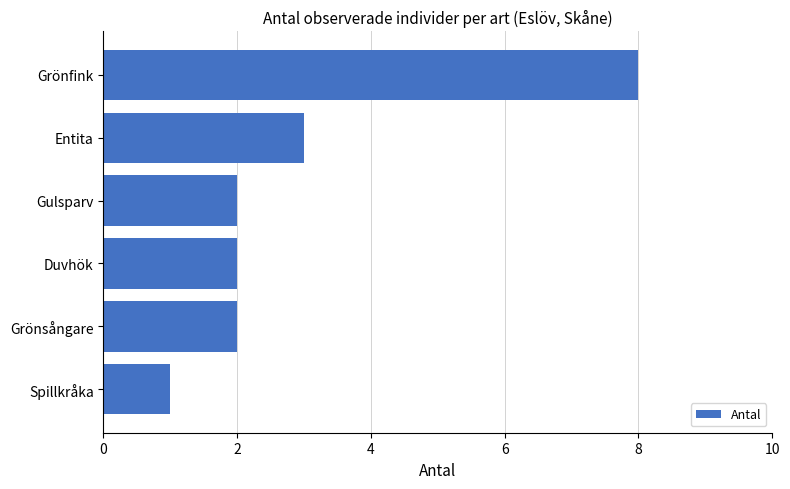

The value at Duvhök is 2. True or false?

True